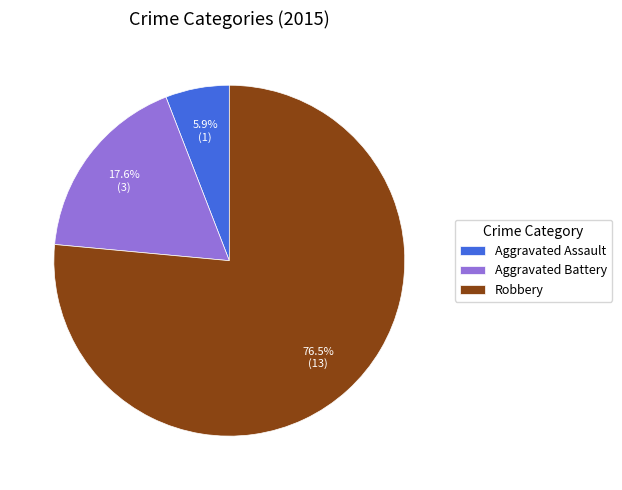

True or false: Aggravated Battery accounts for 9% of the total.

False